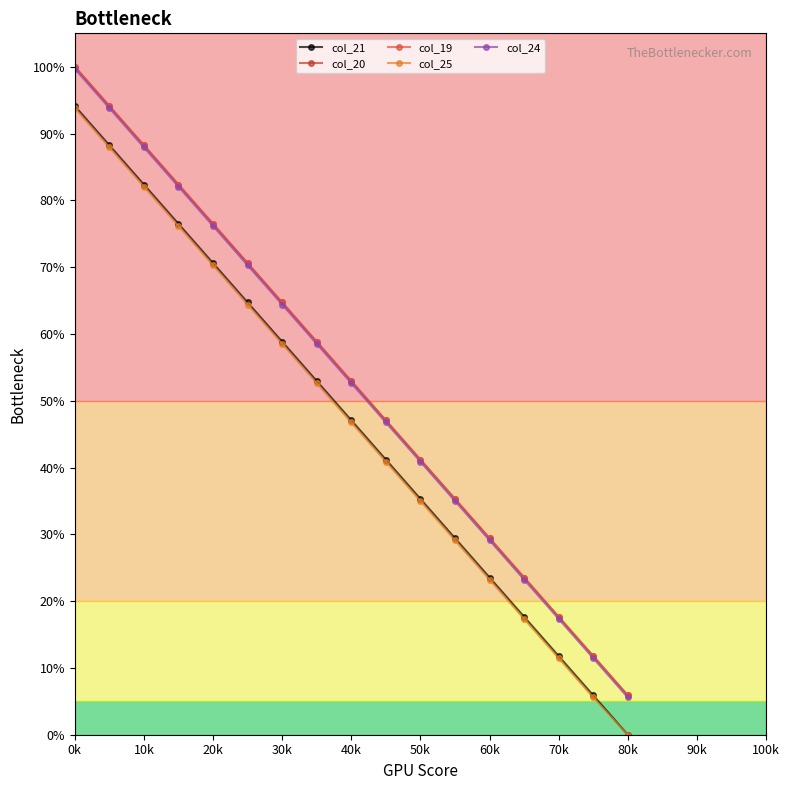

Does the chart have visible grid lines?

No